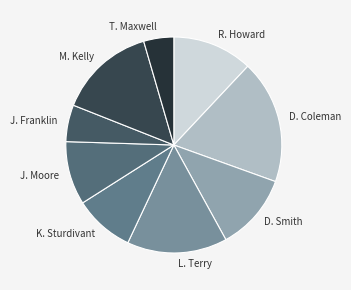

Count the number of slices in the pie.

9